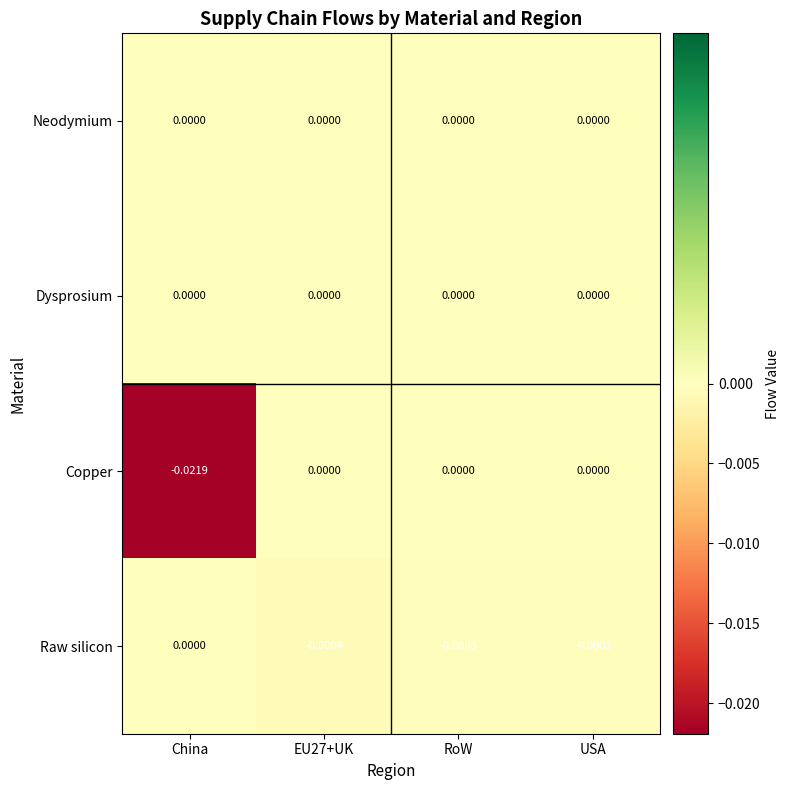

Between EU27+UK and RoW, which series saw the biggest shift?

Raw silicon